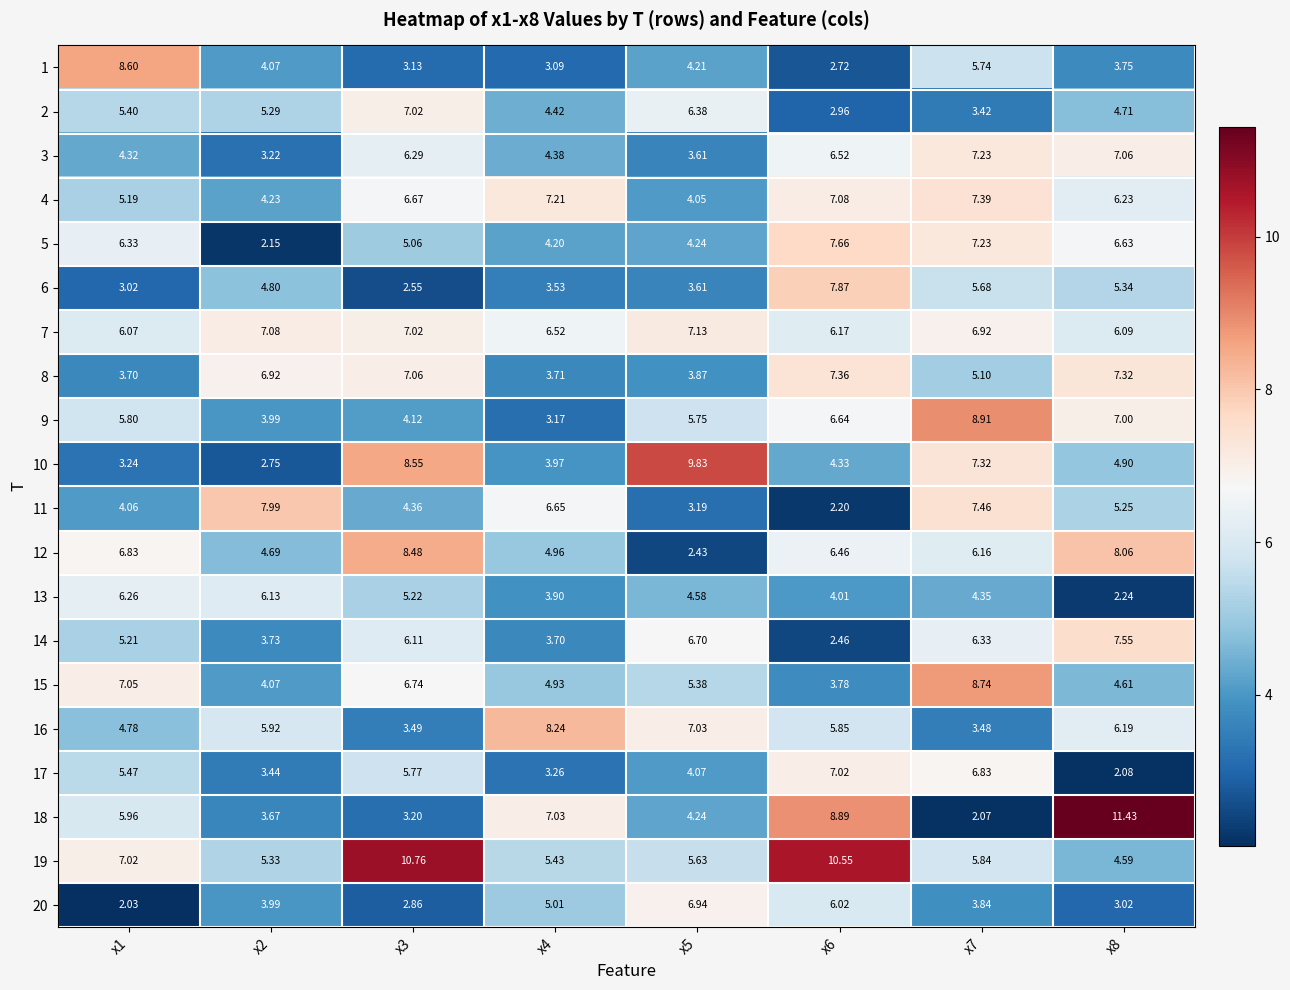

Is the value of 14 at x4 greater than the value of 17 at x3?

No